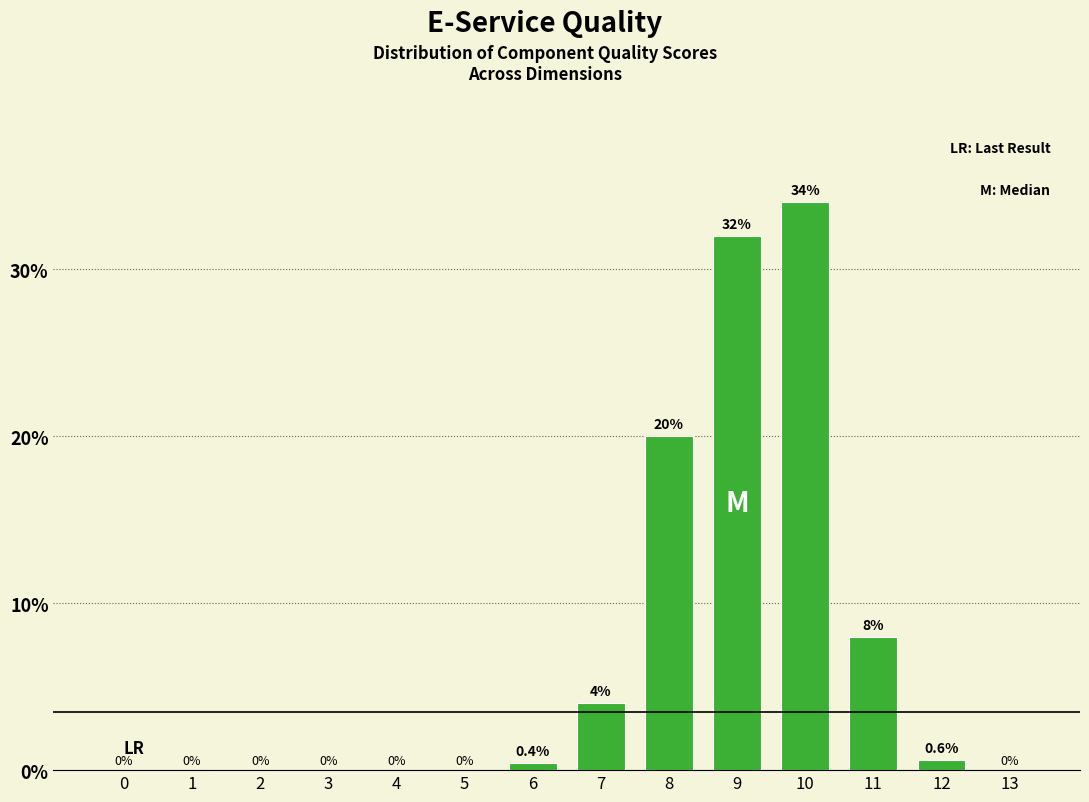

Reading right to left, extract all data points from this chart.

13=0.0	12=0.6	11=8.0	10=34.0	9=32.0	8=20.0	7=4.0	6=0.4	5=0.0	4=0.0	3=0.0	2=0.0	1=0.0	0=0.0